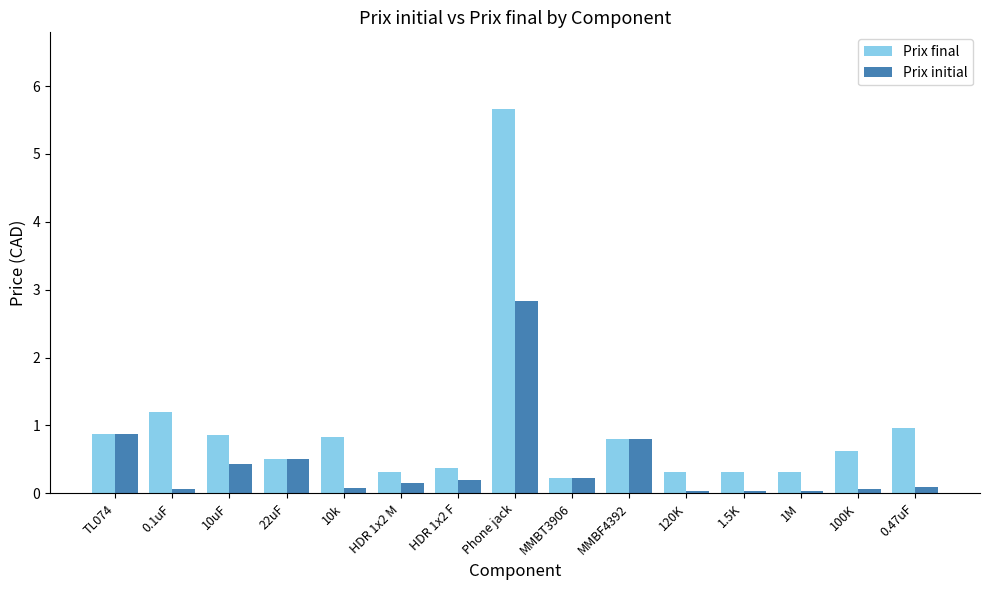

The value of Prix final at 22uF is 0.5. True or false?

True